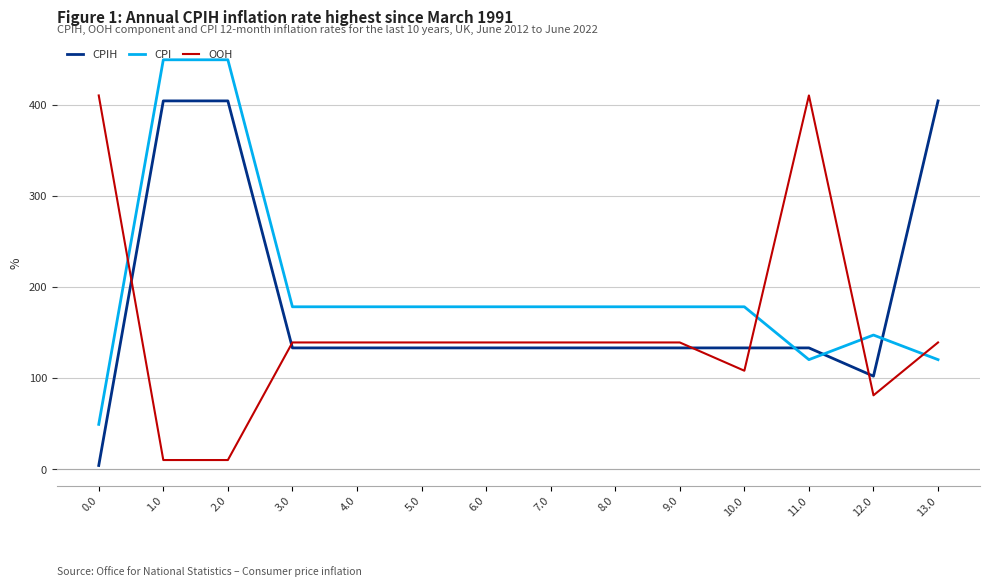

True or false: OOH and CPIH cross at least once.

True